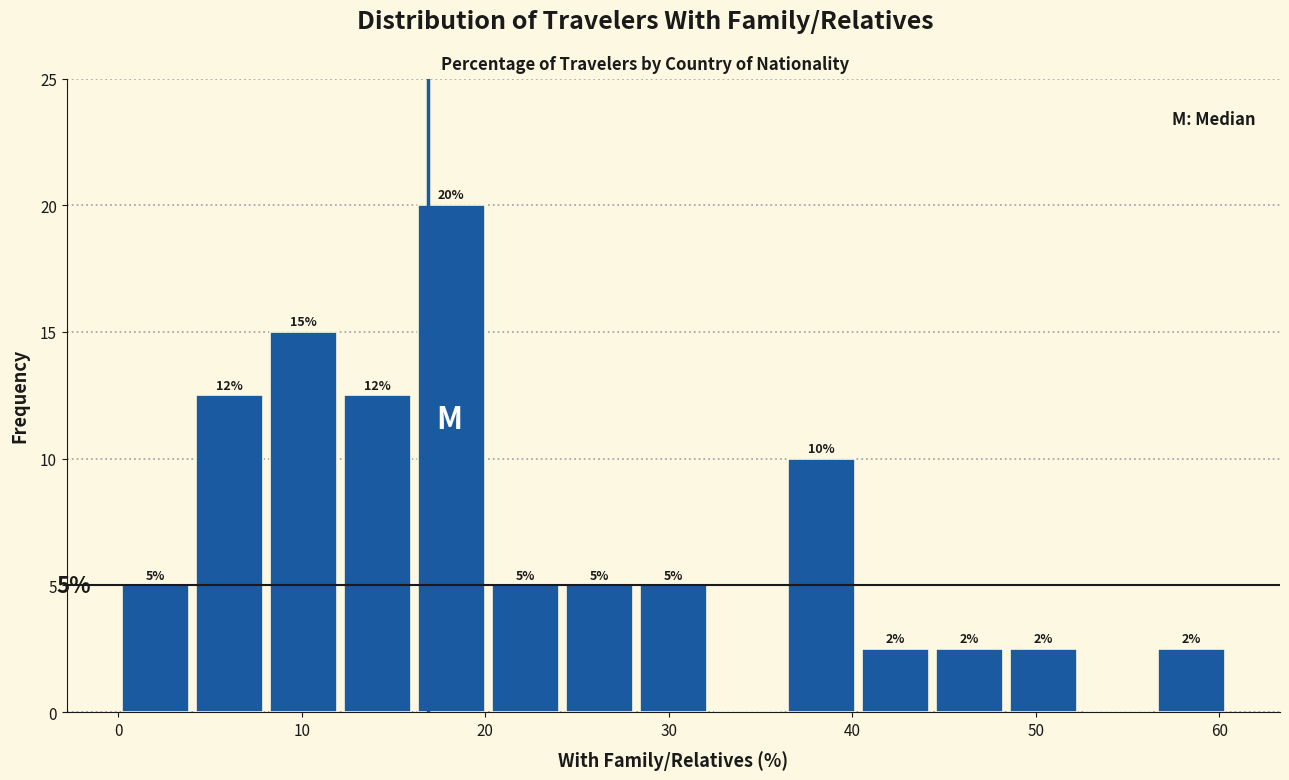

Over which range of the x-axis is the bar tallest?

16 to 20